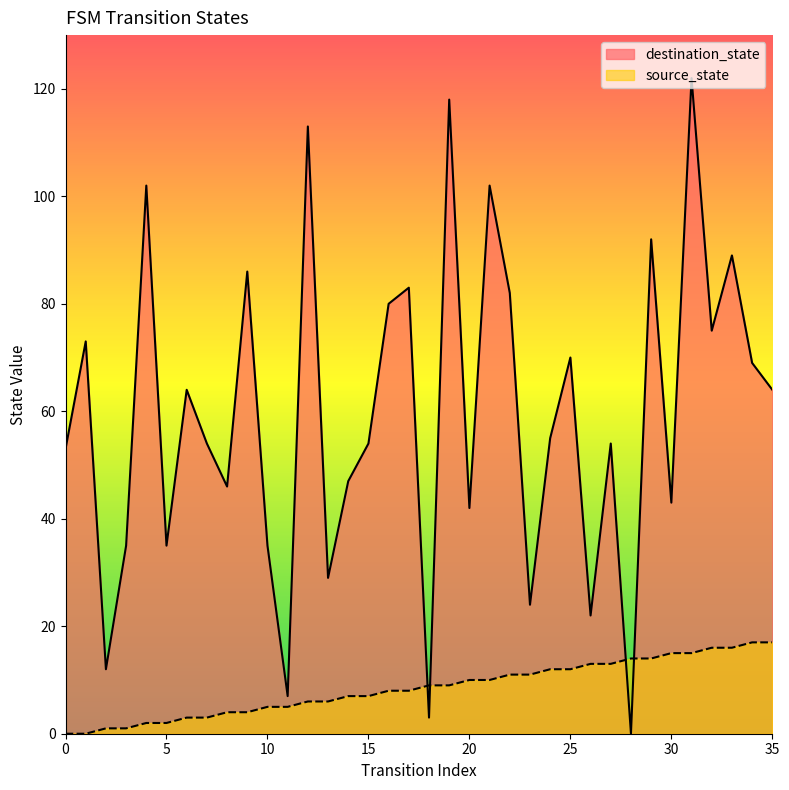

Which category has the highest value across all series?

31